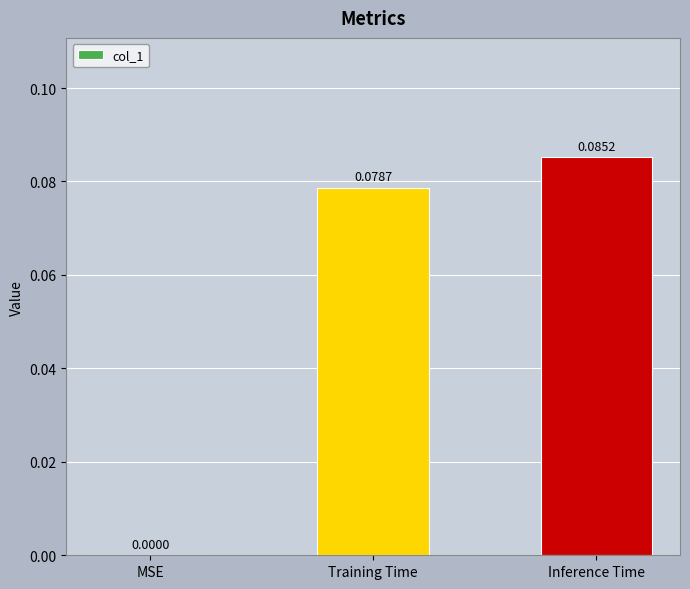

Which label corresponds to the largest value in the chart?

Inference Time